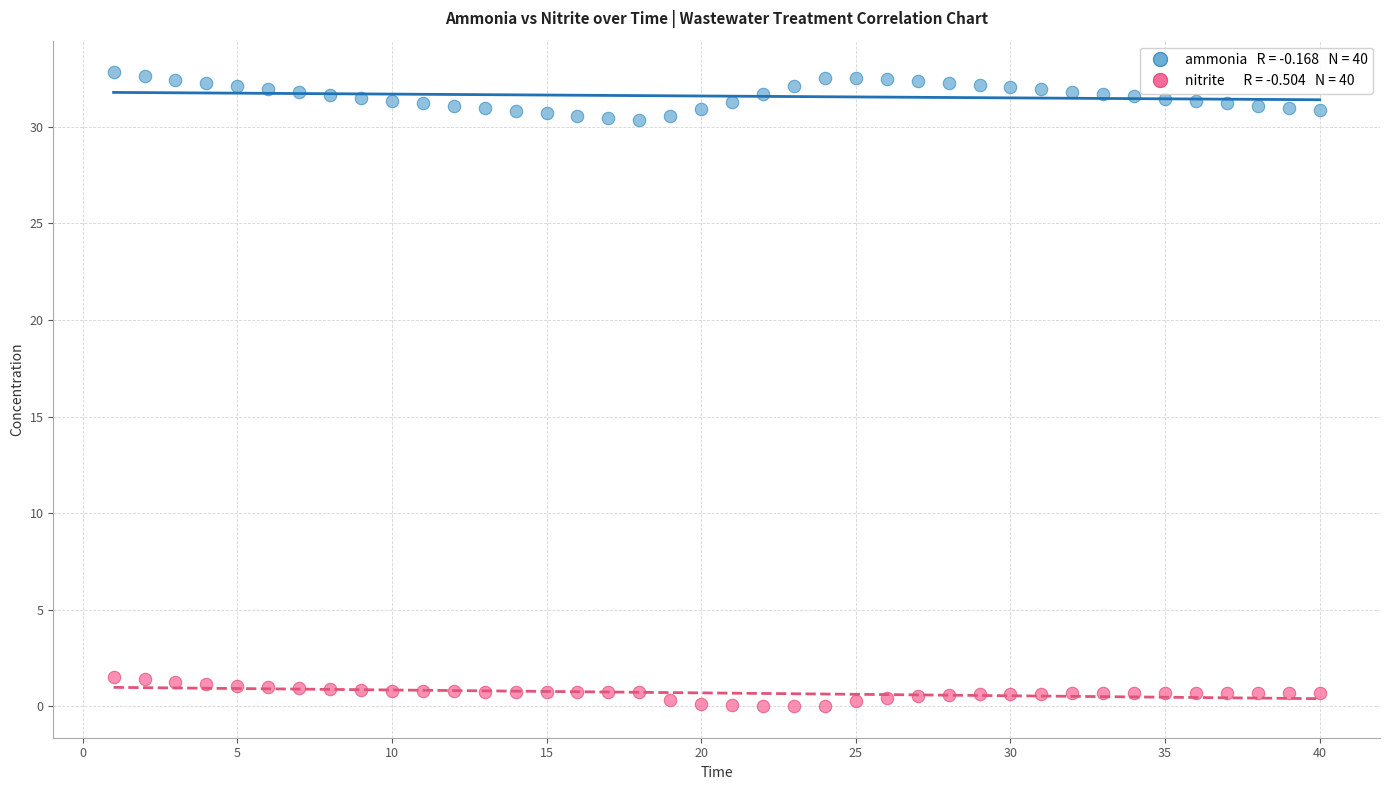

Across all data points, what is the range of Y values (max minus min)?

32.8